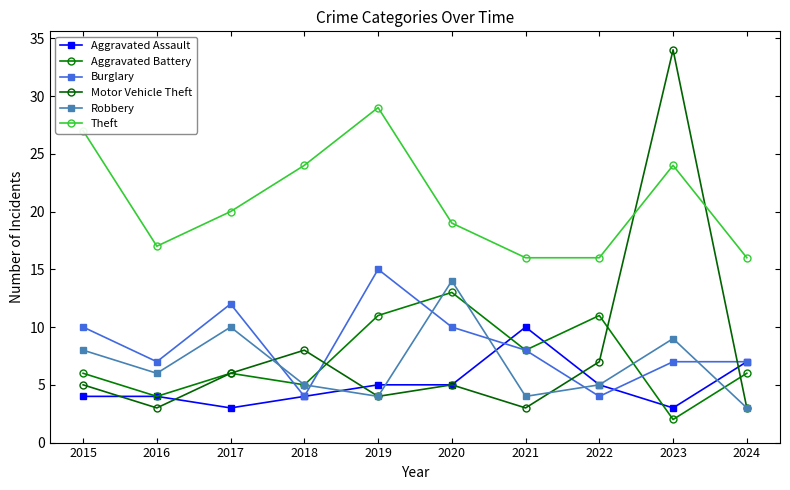

What is the value of the Aggravated Assault point at the 4th from the left?

4